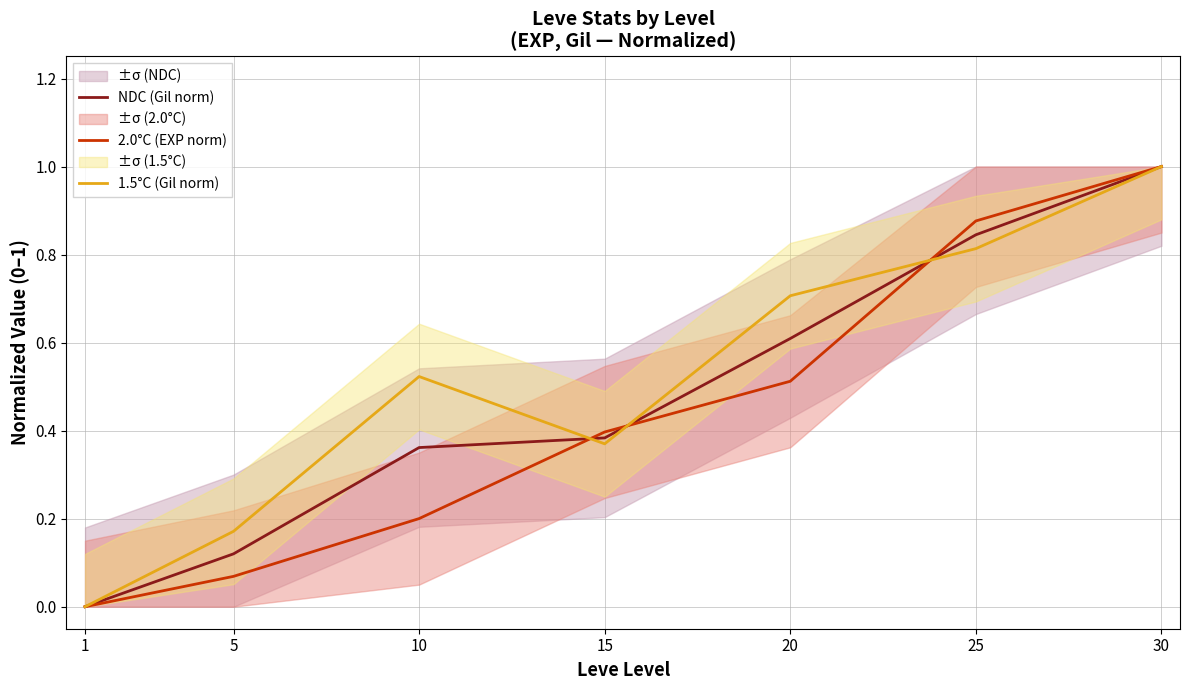

Is it true that NDC (Gil norm) equals 0.8 at 25?

True